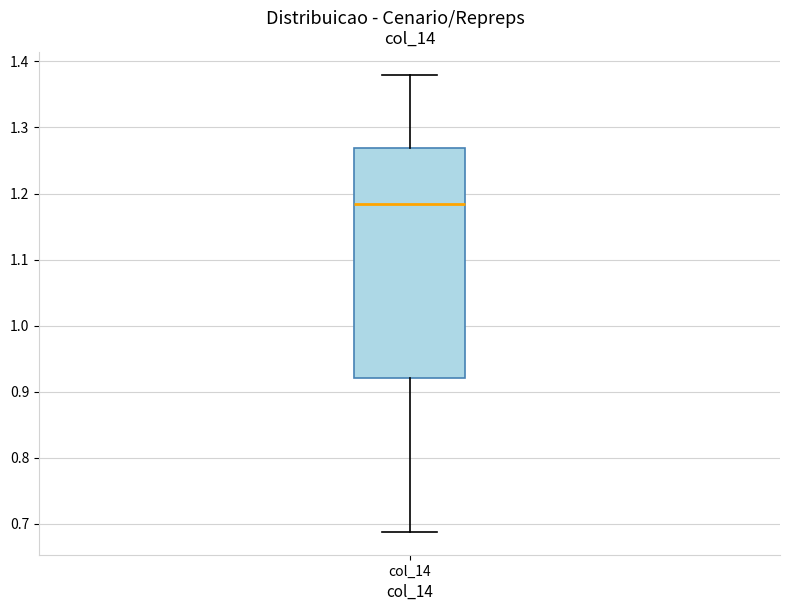

Transcribe this box plot: give where the median line is, the range the box spans, and where the two whiskers end, as read against the y-axis. The values are not printed on the chart, so give them approximately, as read against the axis.

median 1.18, box 0.92 to 1.27, whiskers 0.69 to 1.38